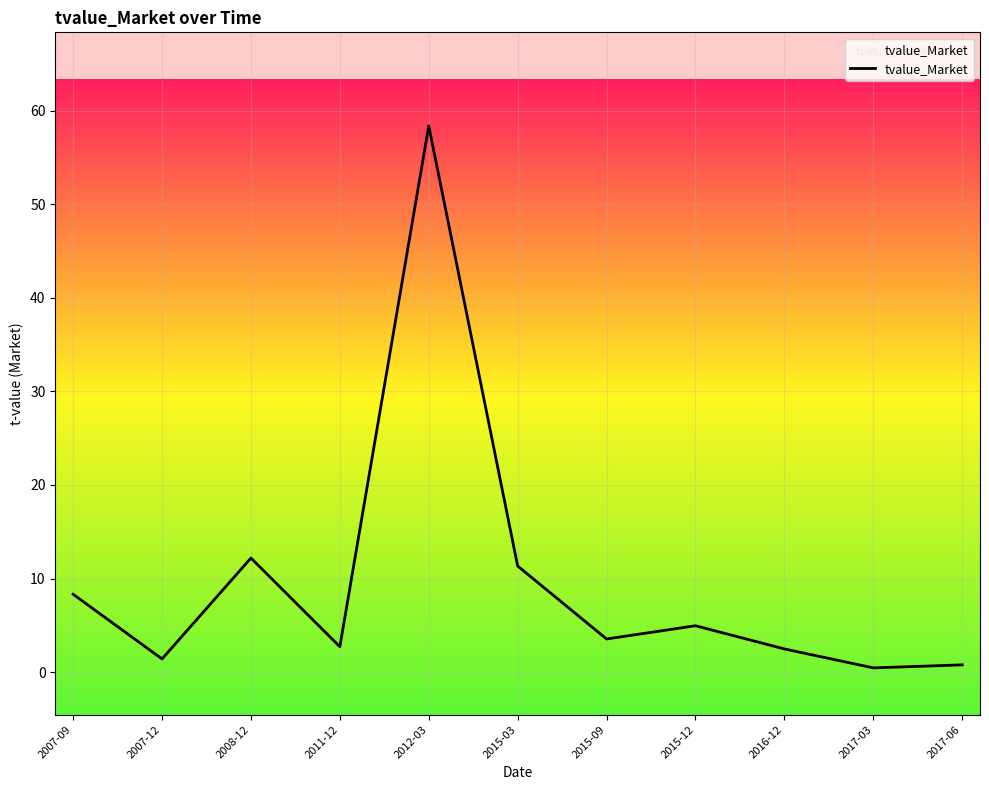

What is the minimum value shown in the chart?

0.4